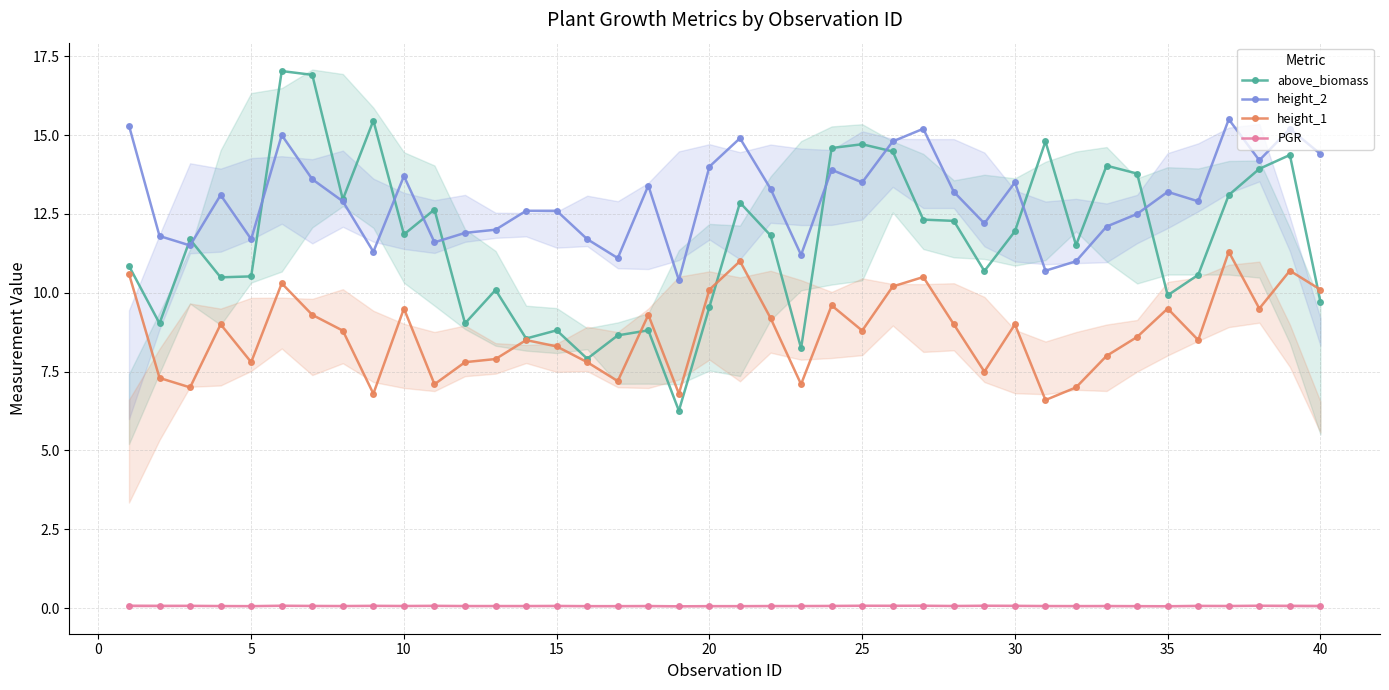

Rank the series by their maximum value, from highest to lowest.

above_biomass, height_2, height_1, PGR